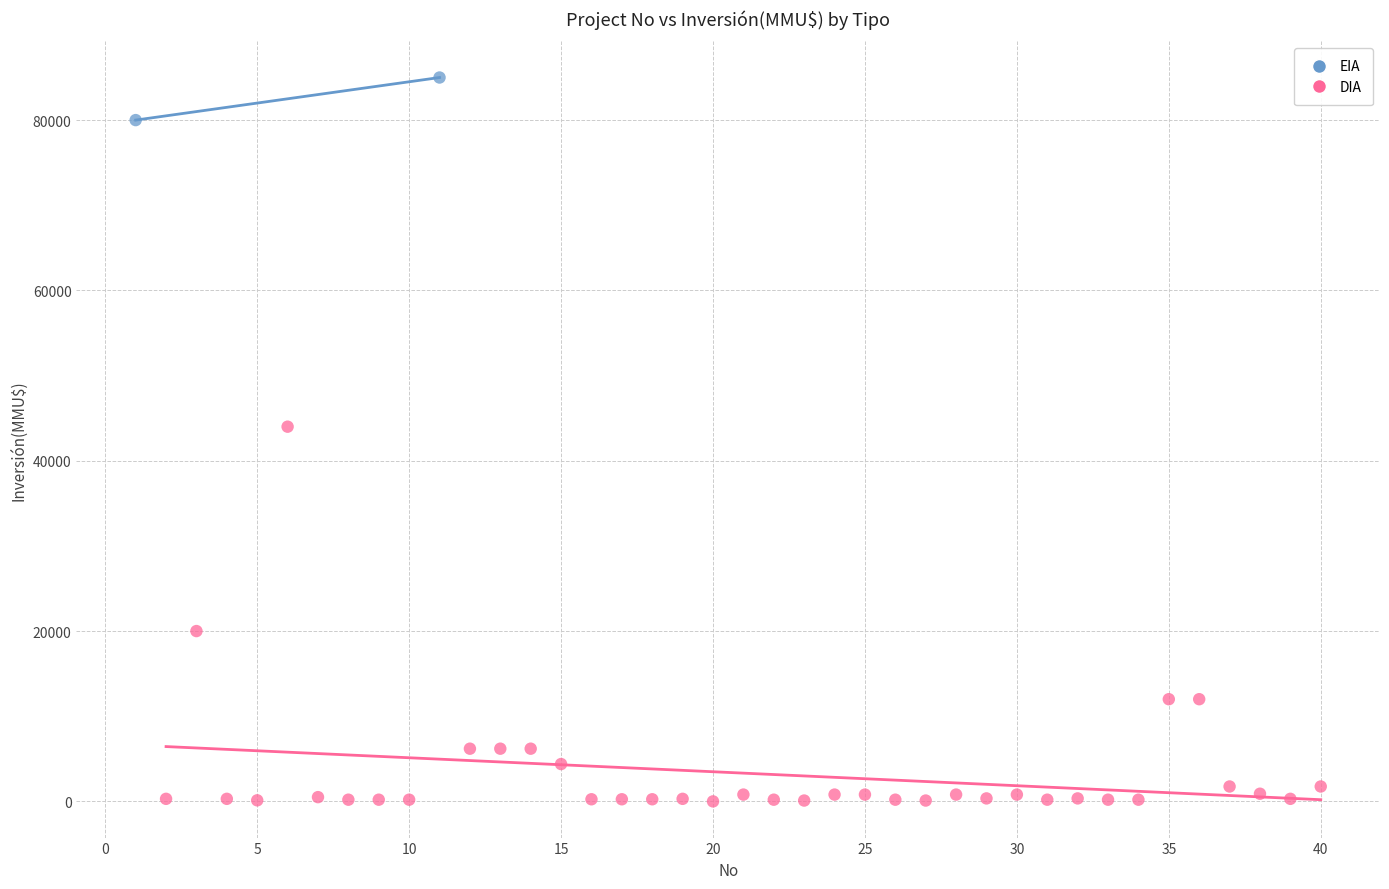

What are all the series names shown in the legend?

EIA, DIA